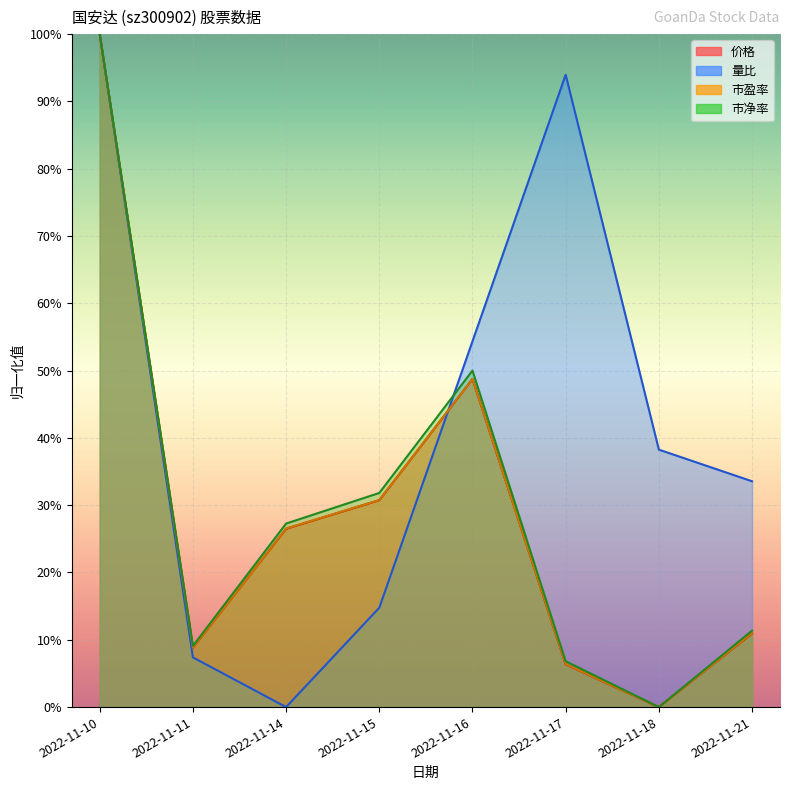

Which label corresponds to the largest value in the chart?

2022-11-10